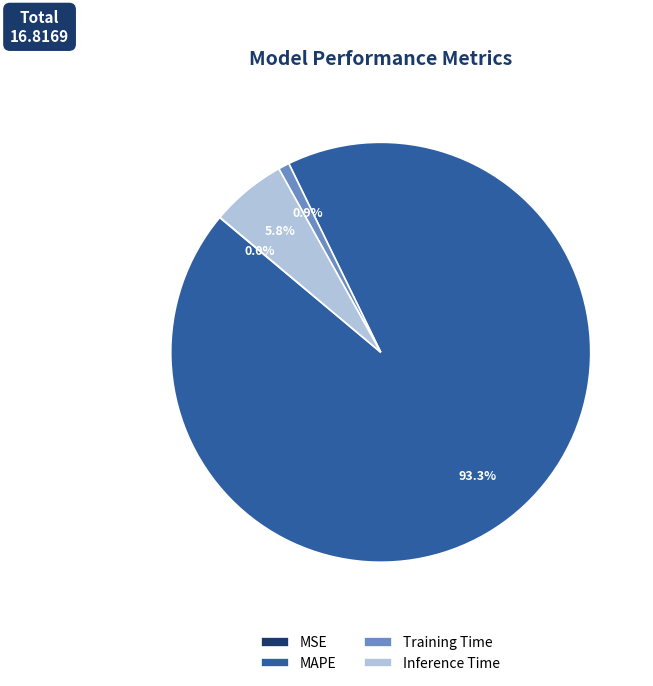

Which category has the biggest portion of the pie?

MAPE